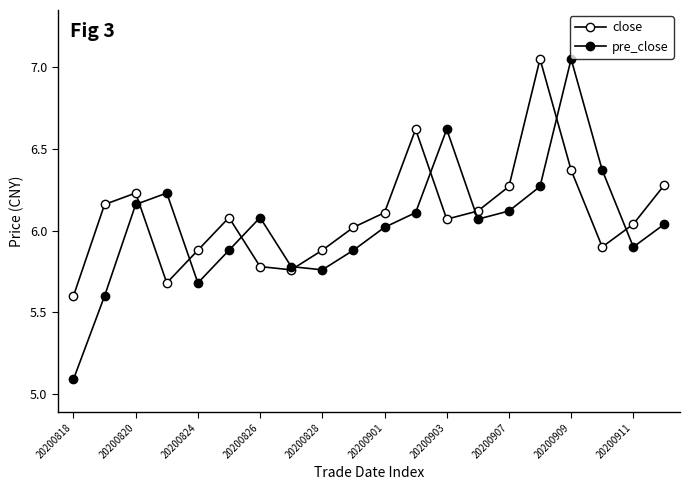

How many times do pre_close and close cross each other?

8